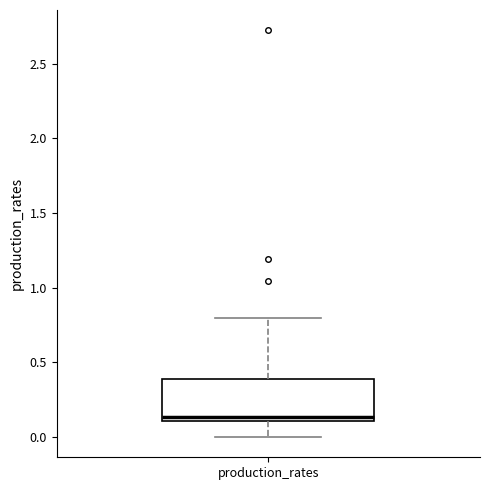

Transcribe this box plot: give where the median line is, the range the box spans, and where the two whiskers end, as read against the y-axis. The values are not printed on the chart, so give them approximately, as read against the axis.

median 0.15, box 0.10 to 0.40, whiskers 0.00 to 0.80